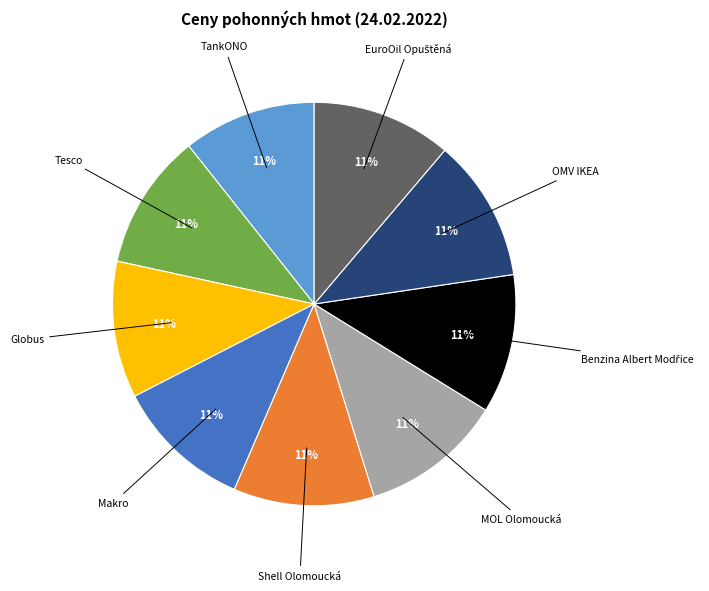

To the nearest percent, what percentage of the pie is Globus?

11%